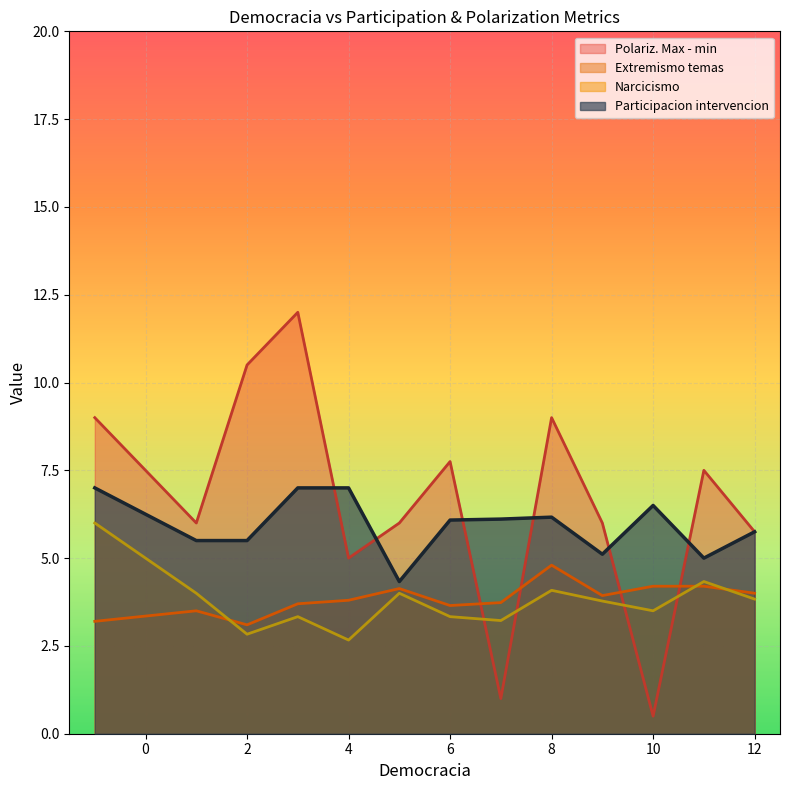

How many intersections are there between Extremismo temas and Polariz. Max - min?

4